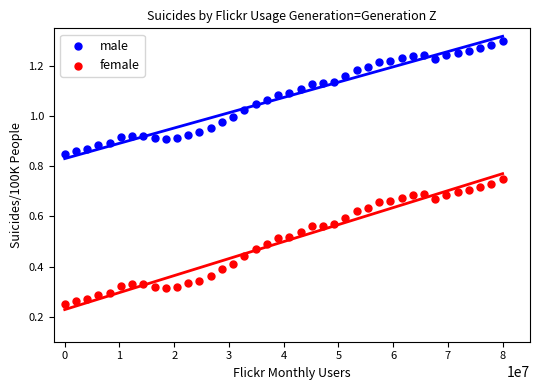

Which series reaches the minimum Y coordinate?

female